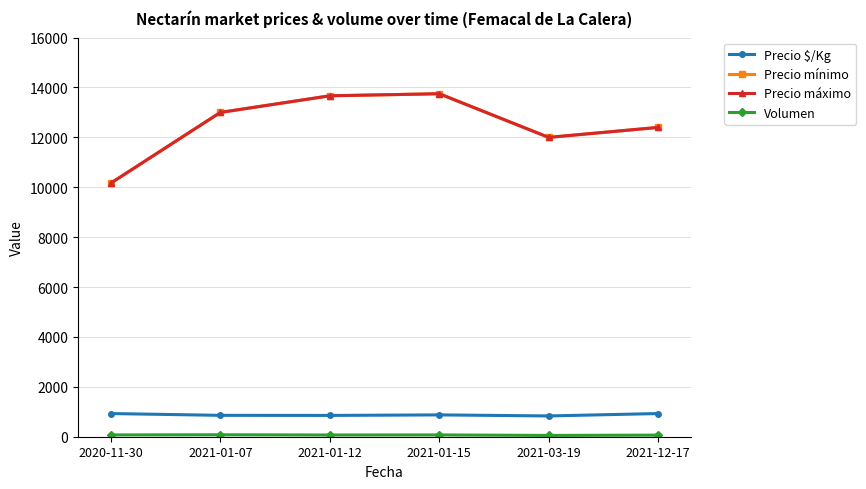

Reading right to left, list all the values displayed in this chart.

Precio $/Kg: 2021-12-17=929	2021-03-19=833	2021-01-15=875	2021-01-12=854	2021-01-07=857	2020-11-30=929
Precio mínimo: 2021-12-17=12400	2021-03-19=12000	2021-01-15=13750	2021-01-12=13667	2021-01-07=13000	2020-11-30=10167
Precio máximo: 2021-12-17=12400	2021-03-19=12000	2021-01-15=13750	2021-01-12=13667	2021-01-07=13000	2020-11-30=10167
Volumen: 2021-12-17=64	2021-03-19=52	2021-01-15=72	2021-01-12=69	2021-01-07=78	2020-11-30=72